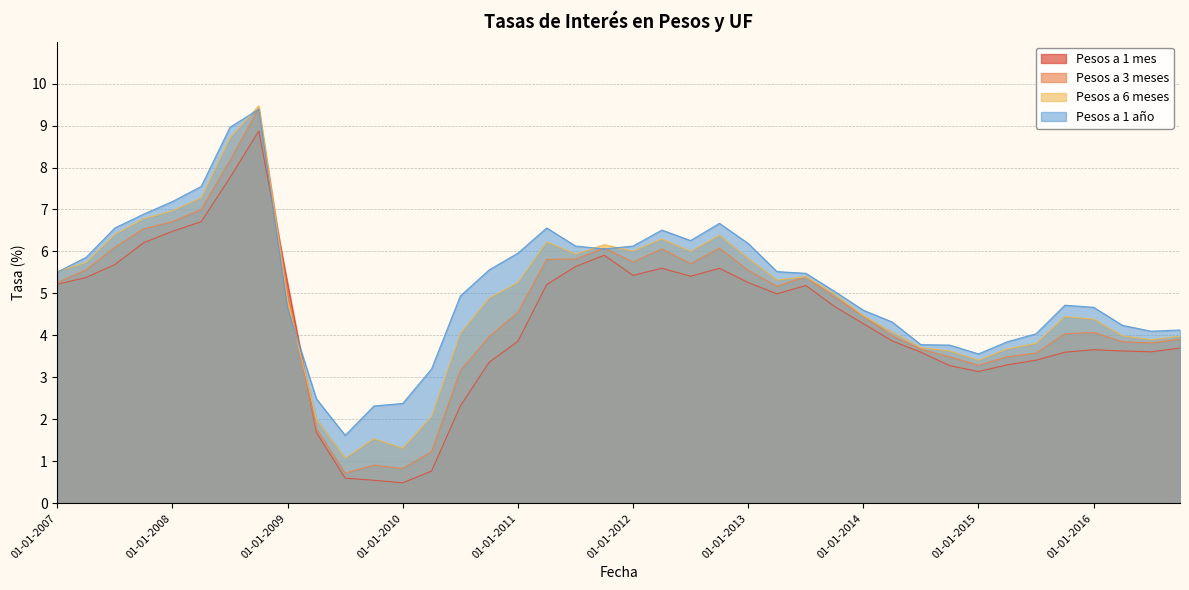

Reading right to left, extract all data points from this chart.

Pesos a 1 mes: 01-10-2016=3.7	01-07-2016=3.6	01-04-2016=3.6	01-01-2016=3.7	01-10-2015=3.6	01-07-2015=3.4	01-04-2015=3.3	01-01-2015=3.1	01-10-2014=3.3	01-07-2014=3.6	01-04-2014=3.9	01-01-2014=4.3	01-10-2013=4.7	01-07-2013=5.2	01-04-2013=5.0	01-01-2013=5.3	01-10-2012=5.6	01-07-2012=5.4	01-04-2012=5.6	01-01-2012=5.4	01-10-2011=5.9	01-07-2011=5.6	01-04-2011=5.2	01-01-2011=3.9	01-10-2010=3.4	01-07-2010=2.3	01-04-2010=0.8	01-01-2010=0.5	01-10-2009=0.6	01-07-2009=0.6	01-04-2009=1.7	01-01-2009=5.2	01-10-2008=8.9	01-07-2008=7.8	01-04-2008=6.7	01-01-2008=6.5	01-10-2007=6.2	01-07-2007=5.7	01-04-2007=5.4	01-01-2007=5.2
Pesos a 3 meses: 01-10-2016=3.9	01-07-2016=3.8	01-04-2016=3.9	01-01-2016=4.1	01-10-2015=4.0	01-07-2015=3.6	01-04-2015=3.5	01-01-2015=3.3	01-10-2014=3.5	01-07-2014=3.7	01-04-2014=4.0	01-01-2014=4.5	01-10-2013=4.9	01-07-2013=5.4	01-04-2013=5.2	01-01-2013=5.5	01-10-2012=6.1	01-07-2012=5.7	01-04-2012=6.1	01-01-2012=5.8	01-10-2011=6.1	01-07-2011=5.8	01-04-2011=5.8	01-01-2011=4.5	01-10-2010=4.0	01-07-2010=3.2	01-04-2010=1.2	01-01-2010=0.8	01-10-2009=0.9	01-07-2009=0.7	01-04-2009=1.8	01-01-2009=5.0	01-10-2008=9.4	01-07-2008=8.2	01-04-2008=7.0	01-01-2008=6.7	01-10-2007=6.5	01-07-2007=6.1	01-04-2007=5.6	01-01-2007=5.3
Pesos a 6 meses: 01-10-2016=4.0	01-07-2016=3.9	01-04-2016=4.0	01-01-2016=4.4	01-10-2015=4.5	01-07-2015=3.8	01-04-2015=3.7	01-01-2015=3.4	01-10-2014=3.6	01-07-2014=3.7	01-04-2014=4.1	01-01-2014=4.5	01-10-2013=5.0	01-07-2013=5.4	01-04-2013=5.3	01-01-2013=5.8	01-10-2012=6.4	01-07-2012=6.0	01-04-2012=6.3	01-01-2012=6.0	01-10-2011=6.2	01-07-2011=5.9	01-04-2011=6.2	01-01-2011=5.3	01-10-2010=4.9	01-07-2010=4.0	01-04-2010=2.1	01-01-2010=1.3	01-10-2009=1.5	01-07-2009=1.1	01-04-2009=2.0	01-01-2009=4.8	01-10-2008=9.5	01-07-2008=8.7	01-04-2008=7.3	01-01-2008=7.0	01-10-2007=6.8	01-07-2007=6.4	01-04-2007=5.7	01-01-2007=5.5
Pesos a 1 año: 01-10-2016=4.1	01-07-2016=4.1	01-04-2016=4.2	01-01-2016=4.7	01-10-2015=4.7	01-07-2015=4.0	01-04-2015=3.9	01-01-2015=3.6	01-10-2014=3.8	01-07-2014=3.8	01-04-2014=4.3	01-01-2014=4.6	01-10-2013=5.0	01-07-2013=5.5	01-04-2013=5.5	01-01-2013=6.2	01-10-2012=6.7	01-07-2012=6.3	01-04-2012=6.5	01-01-2012=6.1	01-10-2011=6.1	01-07-2011=6.1	01-04-2011=6.6	01-01-2011=6.0	01-10-2010=5.6	01-07-2010=4.9	01-04-2010=3.2	01-01-2010=2.4	01-10-2009=2.3	01-07-2009=1.6	01-04-2009=2.5	01-01-2009=4.7	01-10-2008=9.4	01-07-2008=9.0	01-04-2008=7.5	01-01-2008=7.2	01-10-2007=6.9	01-07-2007=6.6	01-04-2007=5.9	01-01-2007=5.5